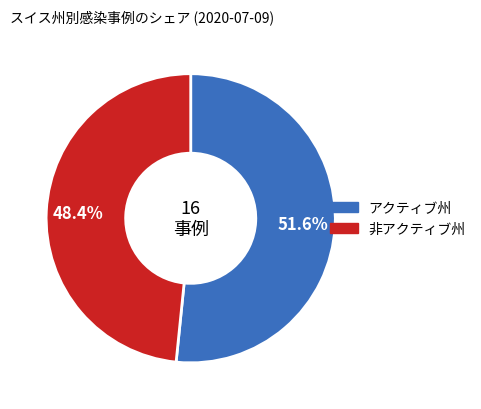

Is there a majority slice in this chart?

Yes